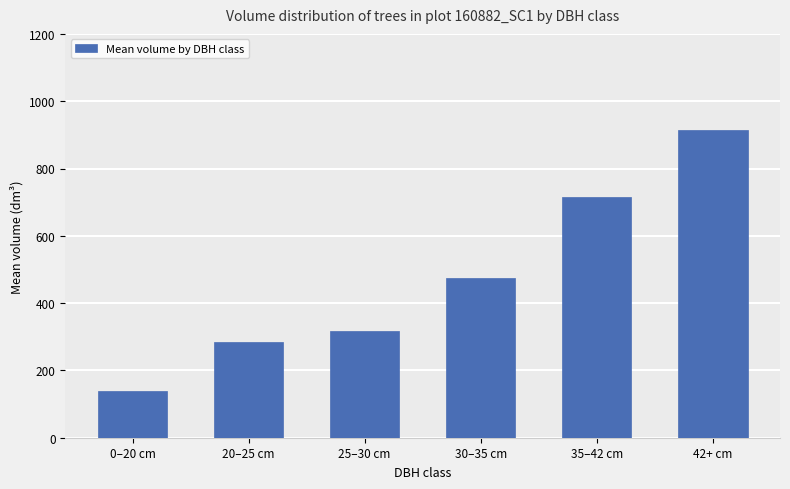

Is it true that the value at 20–25 cm is 285.4?

True